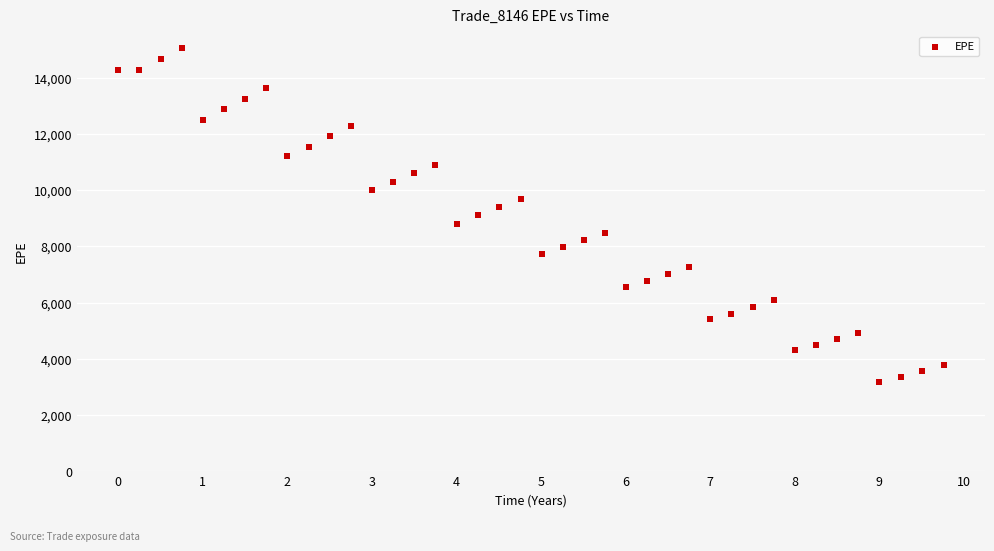

What is the range of X values (max minus min)?

9.8